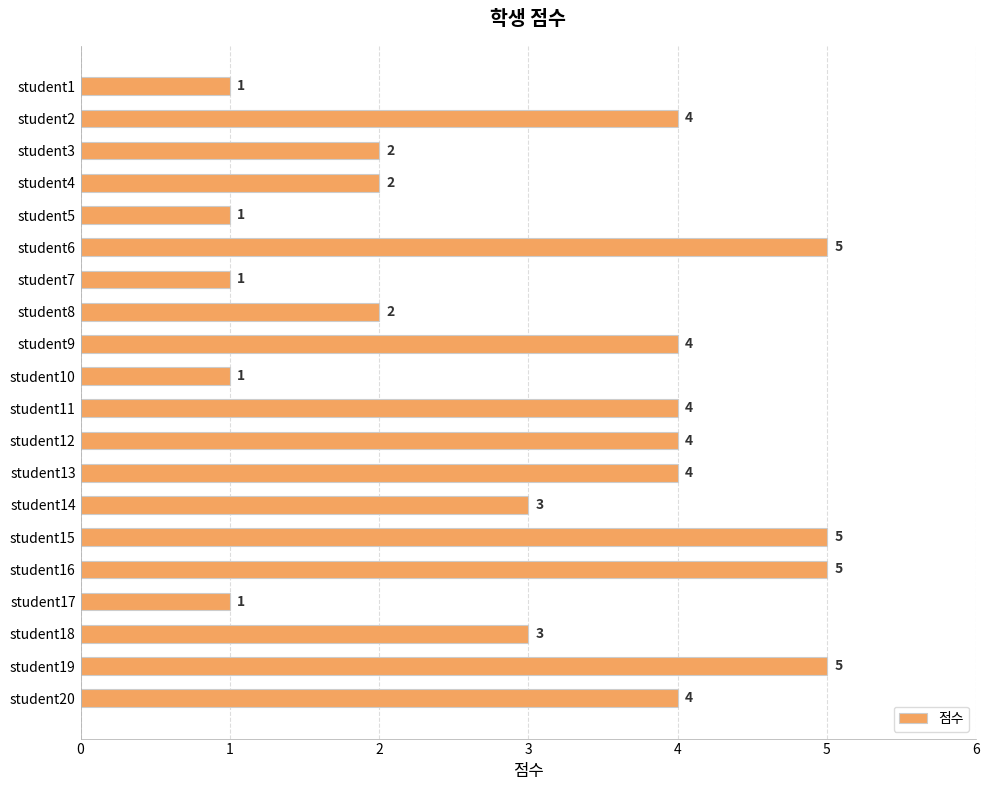

Between student11 and student8, which is larger?

student11